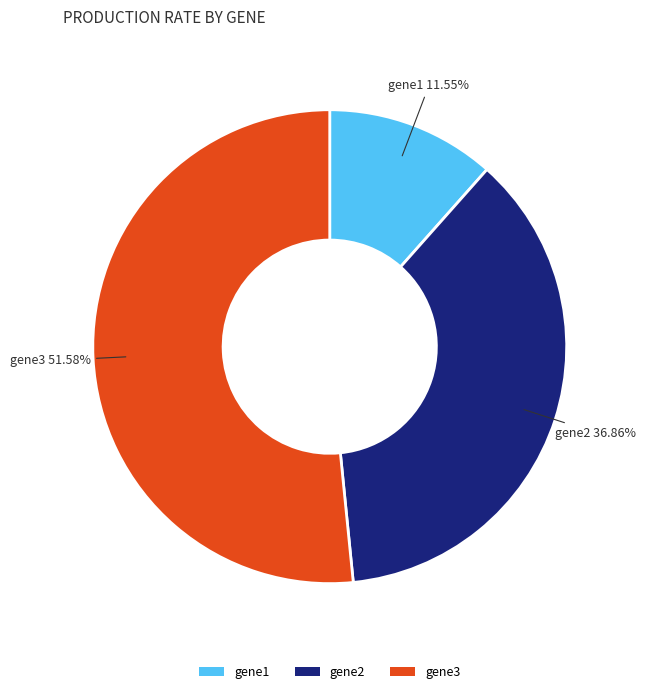

Does any single category account for the majority?

Yes